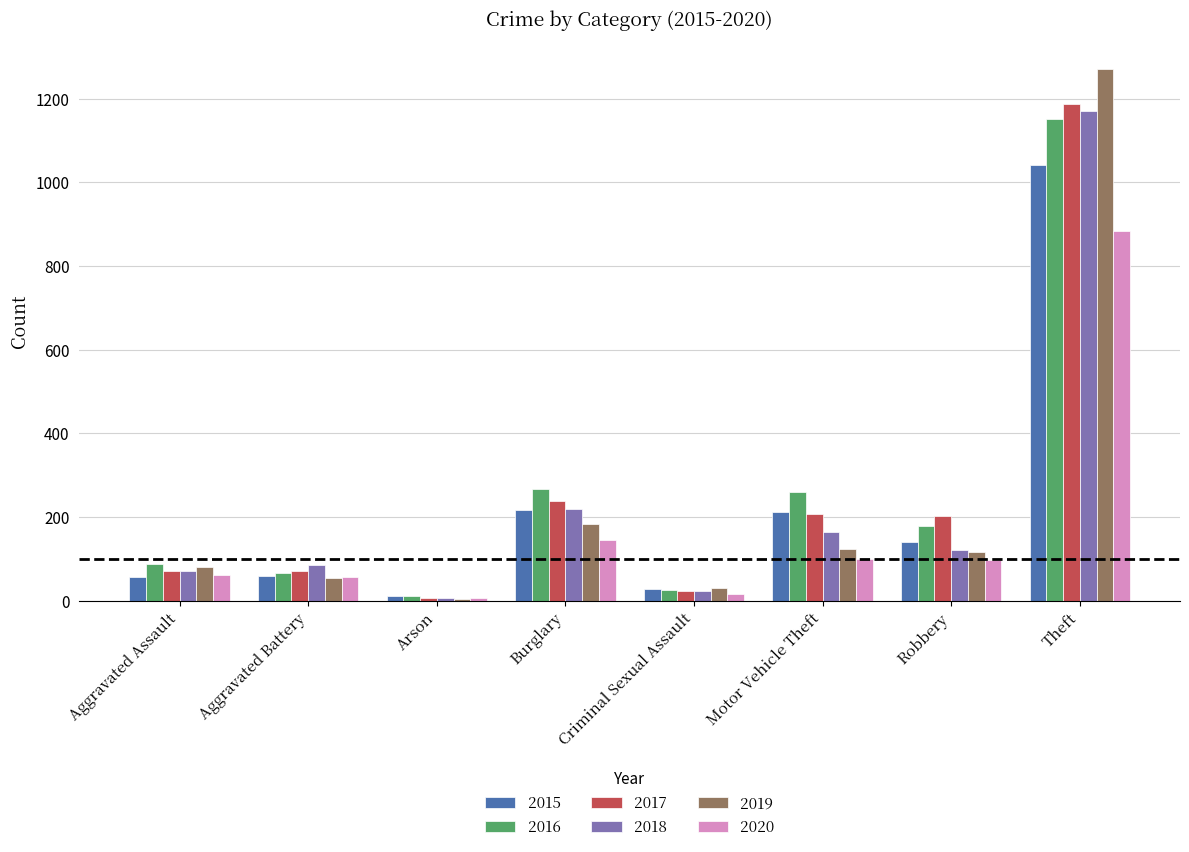

How many groups of bars are there?

8